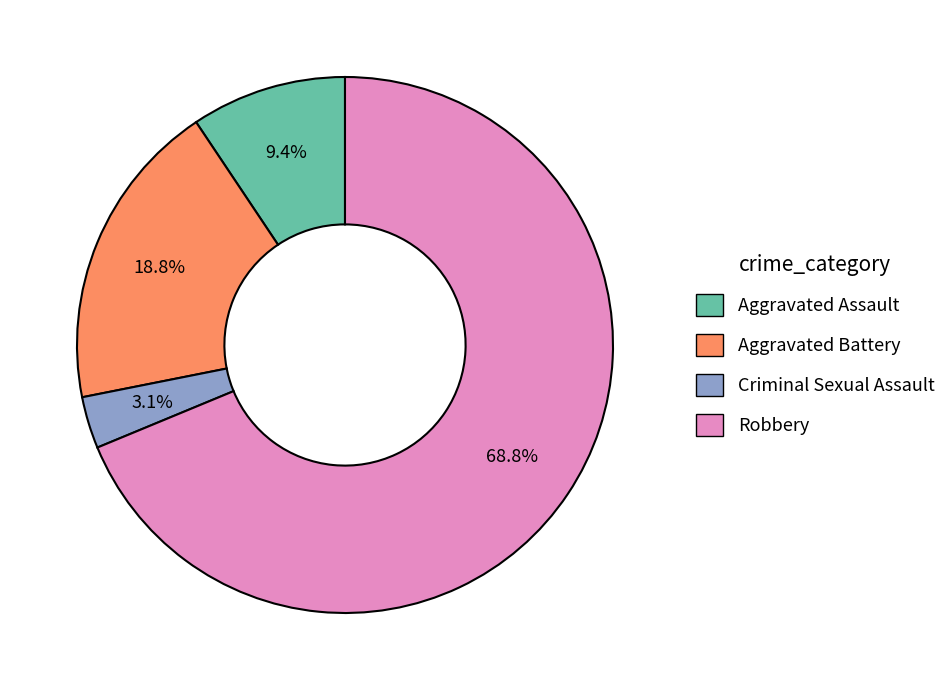

What is the ratio of the value at Robbery to the value at Aggravated Battery?

3.7